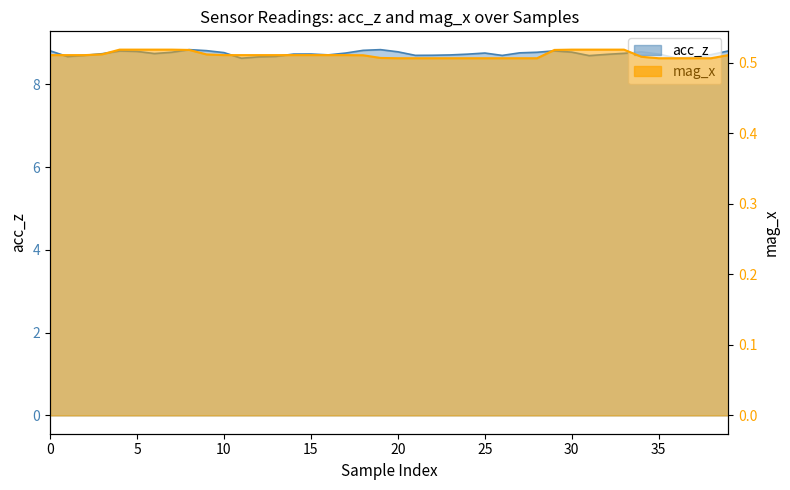

Which has a higher value, 32 or 3?

3